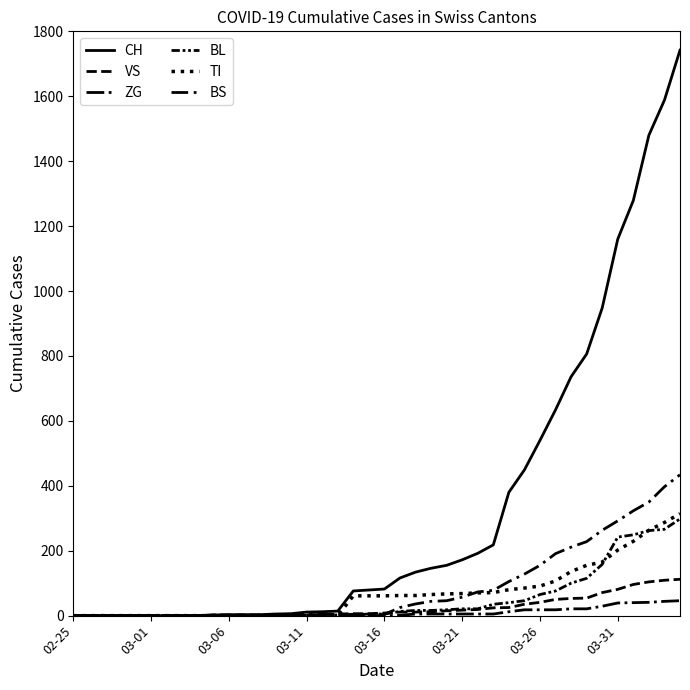

Does the chart have visible grid lines?

No